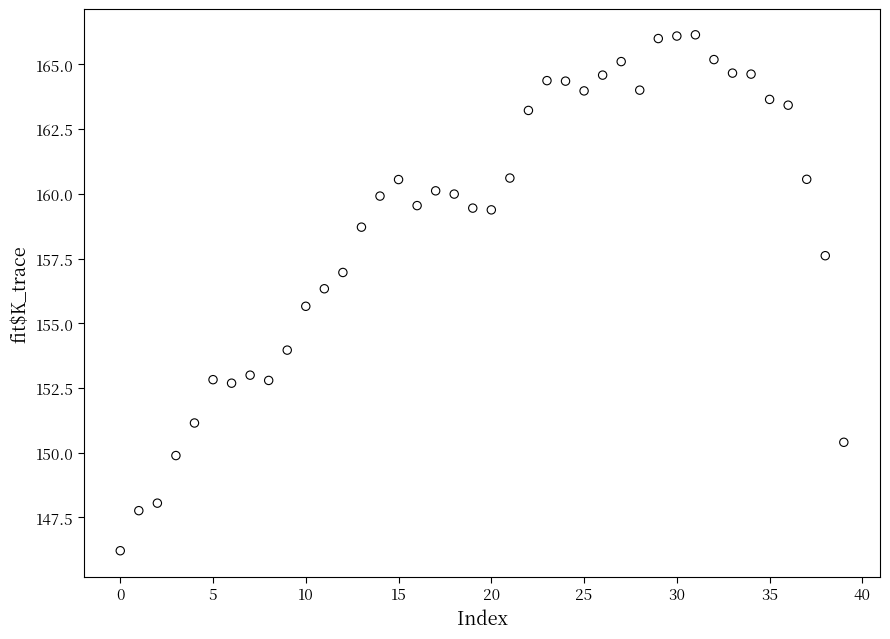

What is the range of Y values (max minus min)?

19.9